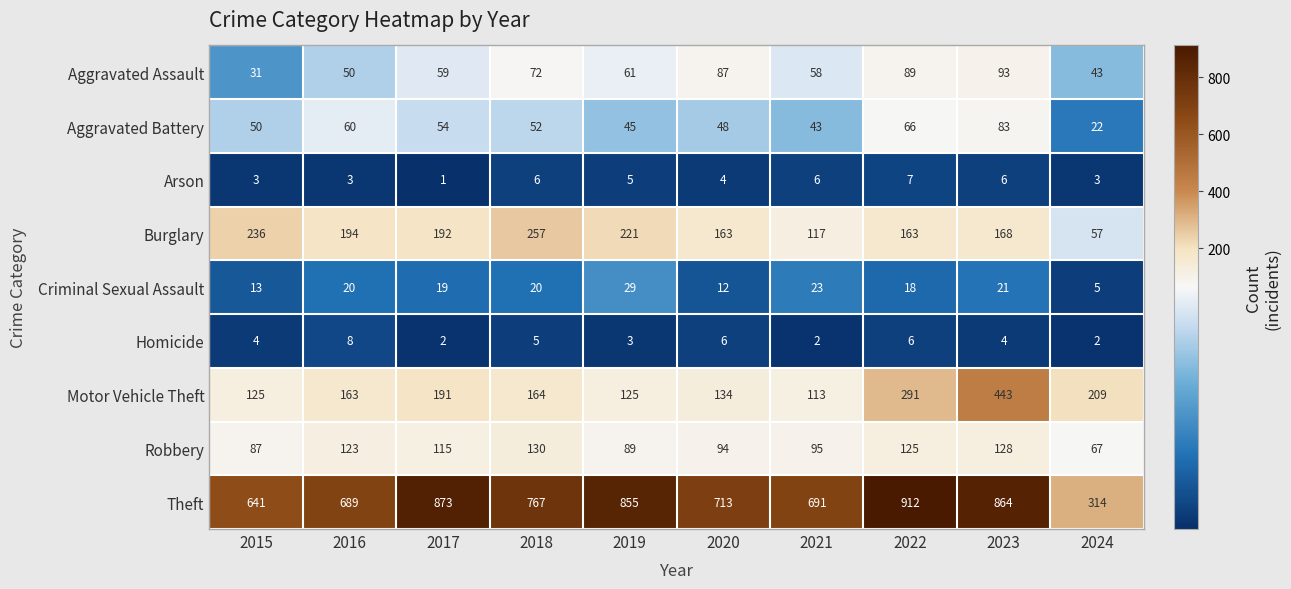

Rank the series by their maximum value, from highest to lowest.

Theft, Motor Vehicle Theft, Burglary, Robbery, Aggravated Assault, Aggravated Battery, Criminal Sexual Assault, Homicide, Arson